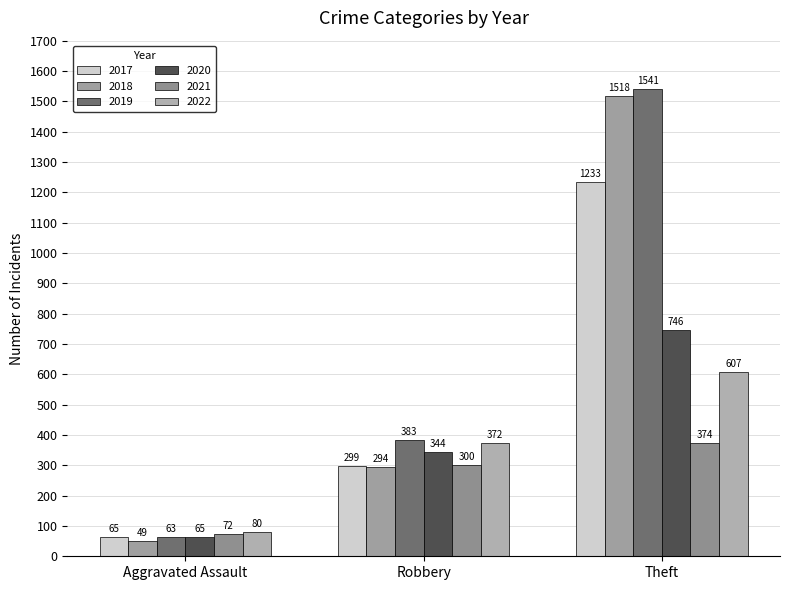

What is the label of the 1st bar from the right?

Theft